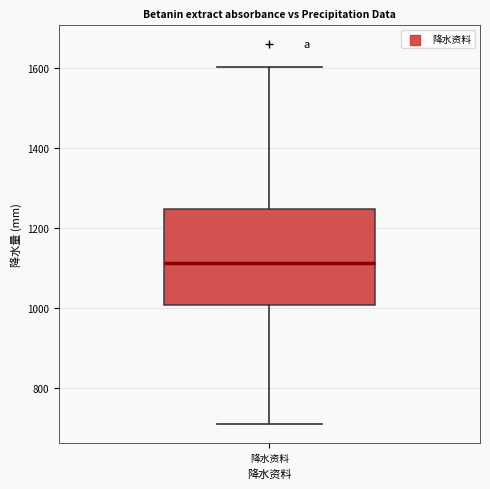

Read this box plot against the y-axis: the position of the median line, the range covered by the box, and the ends of both whiskers. The values are not printed on the chart, so give them approximately, as read against the axis.

median 1120, box 1000 to 1240, whiskers 700 to 1600